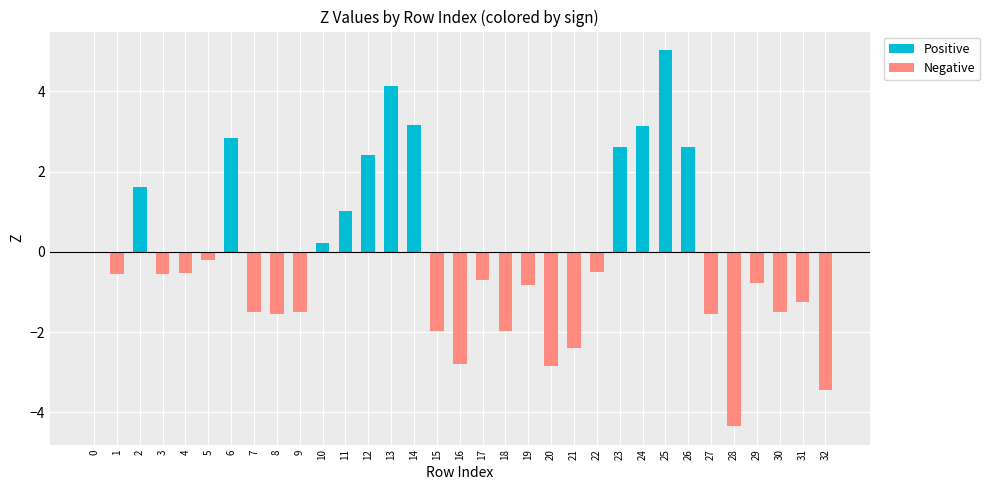

Reading left to right, transcribe all the data shown in this chart.

Positive: 0=0.0	1=0.0	2=1.6	3=0.0	4=0.0	5=0.0	6=2.8	7=0.0	8=0.0	9=0.0	10=0.2	11=1.0	12=2.4	13=4.1	14=3.2	15=0.0	16=0.0	17=0.0	18=0.0	19=0.0	20=0.0	21=0.0	22=0.0	23=2.6	24=3.1	25=5.0	26=2.6	27=0.0	28=0.0	29=0.0	30=0.0	31=0.0	32=0.0
Negative: 0=0.0	1=-0.5	2=0.0	3=-0.5	4=-0.5	5=-0.2	6=0.0	7=-1.5	8=-1.6	9=-1.5	10=0.0	11=0.0	12=0.0	13=0.0	14=0.0	15=-2.0	16=-2.8	17=-0.7	18=-2.0	19=-0.8	20=-2.9	21=-2.4	22=-0.5	23=0.0	24=0.0	25=0.0	26=0.0	27=-1.6	28=-4.3	29=-0.8	30=-1.5	31=-1.2	32=-3.4